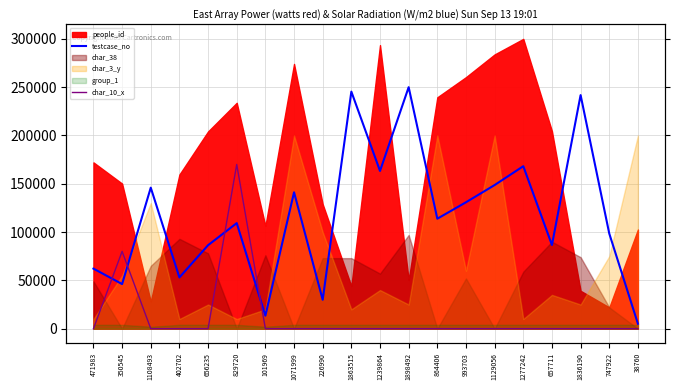

What is the sum of all char_10_x values?

250000.0